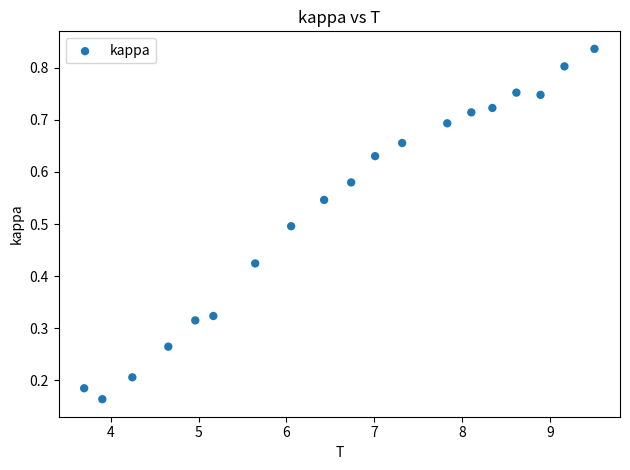

What is the range of X values (max minus min)?

5.8